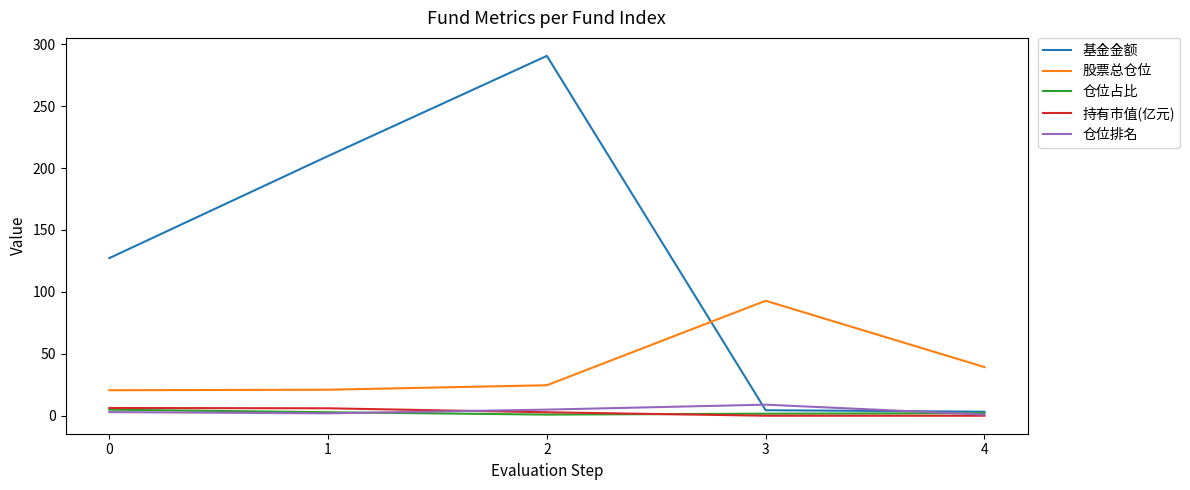

Which series has the largest range (max minus min)?

基金金额